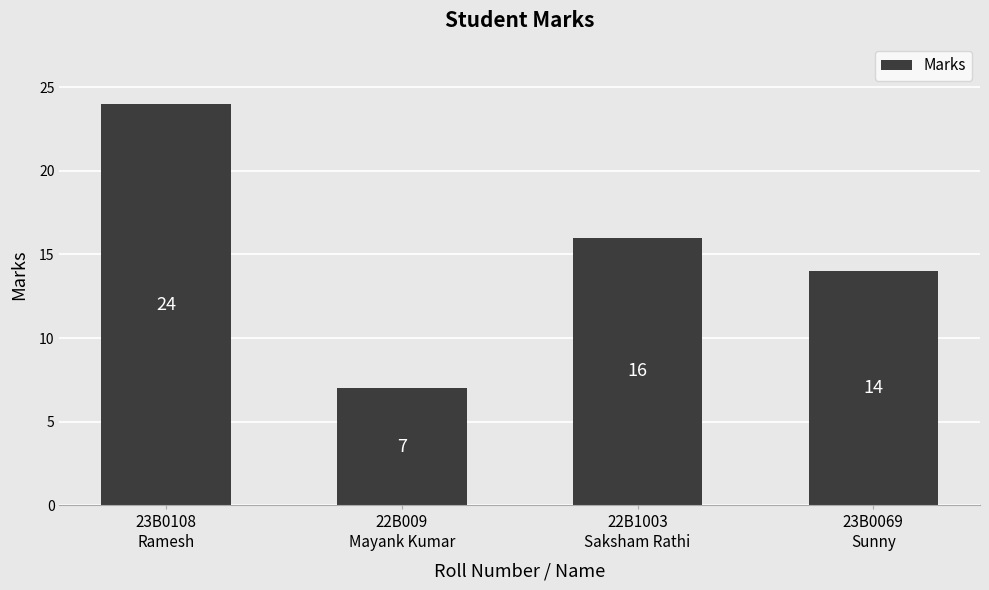

The chart shows a value of 7 at 22B009
Mayank Kumar. True or false?

True